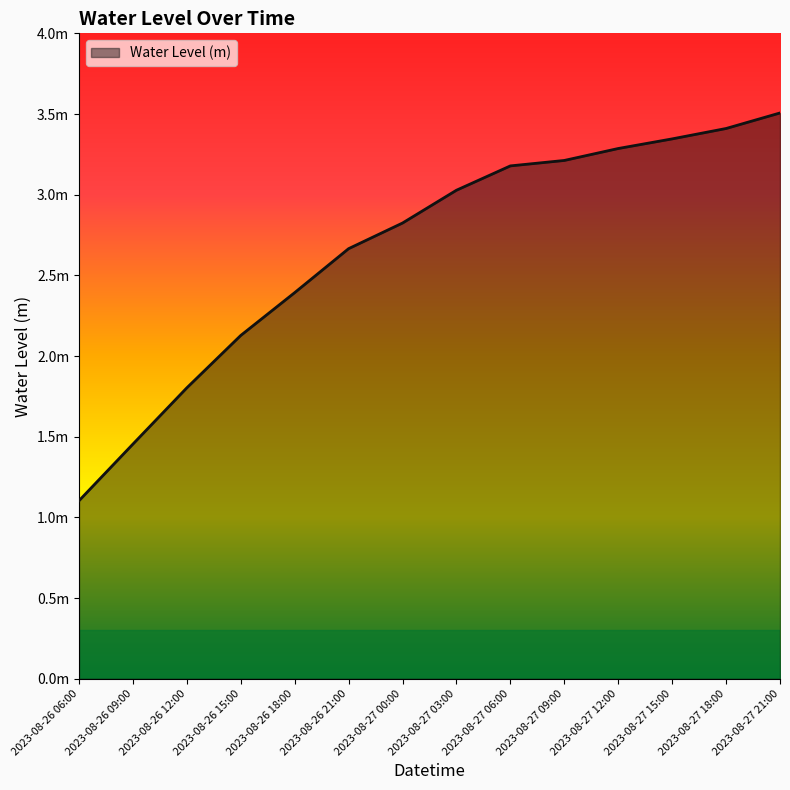

At which label does the data first exceed 3?

2023-08-27 03:00